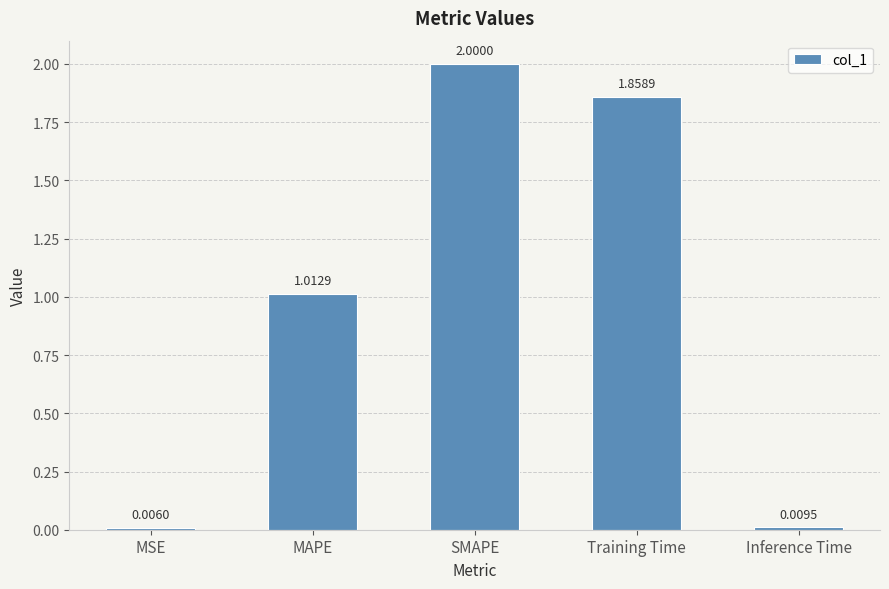

At which category does the chart reach its peak across all series?

SMAPE